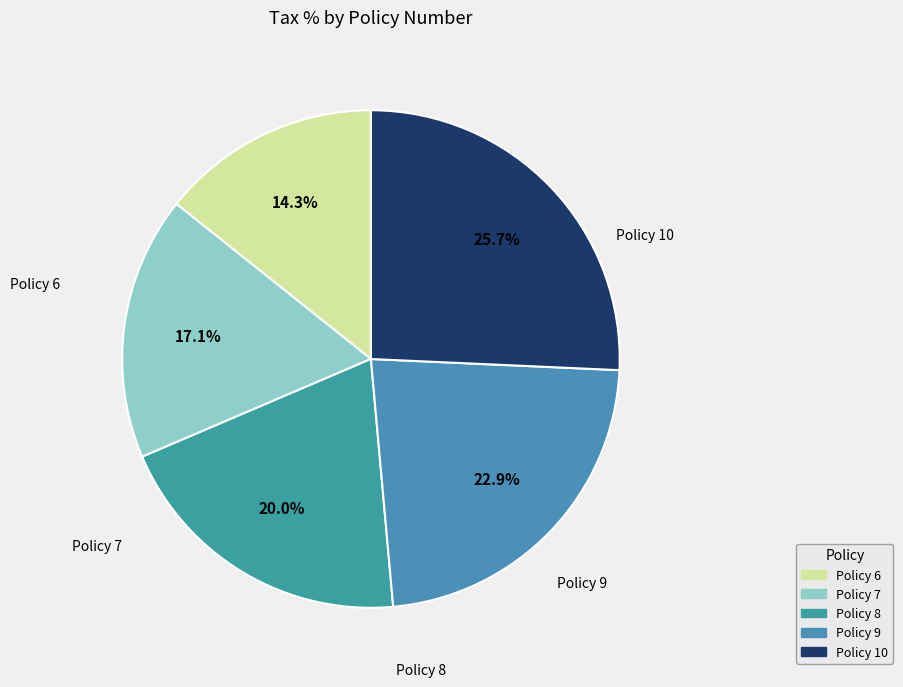

How many segments does this pie chart have?

5